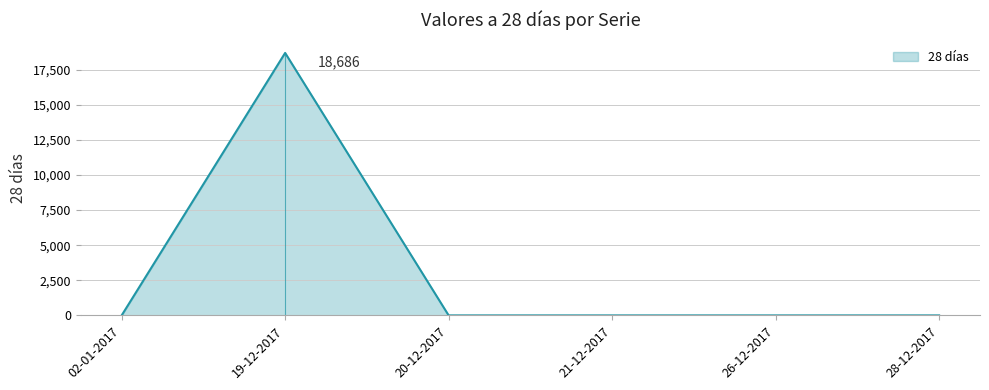

Rank the categories by value from lowest to highest.

02-01-2017, 20-12-2017, 21-12-2017, 26-12-2017, 28-12-2017, 19-12-2017